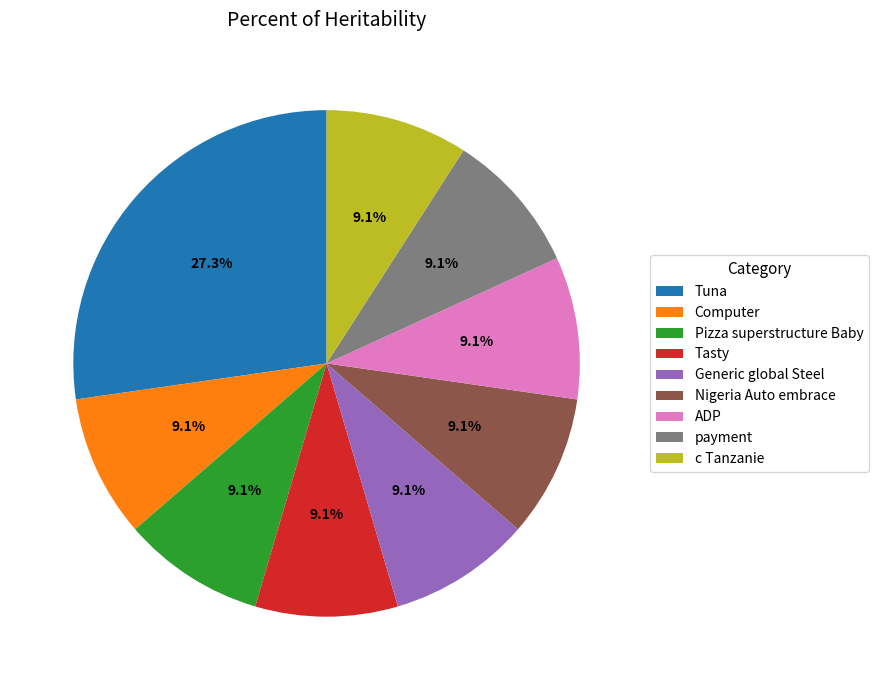

To the nearest percent, what is the difference between the largest and smallest slice percentages?

18%